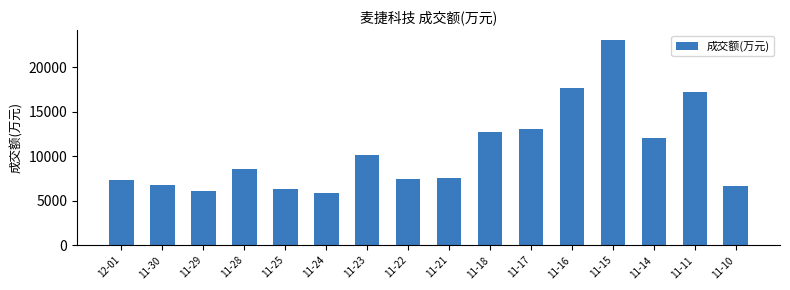

The chart shows a value of 9920 at 11-25. True or false?

False